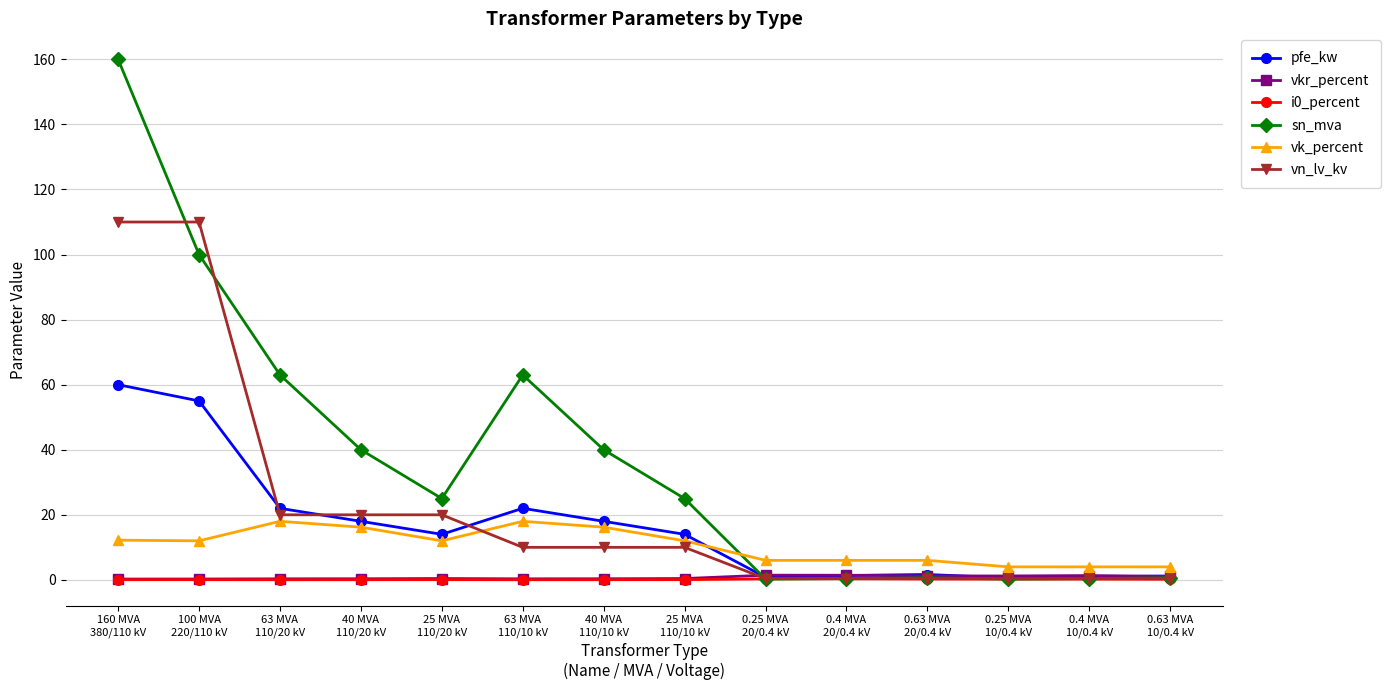

What is the difference between the maximum and minimum values in the vn_lv_kv series?

109.6